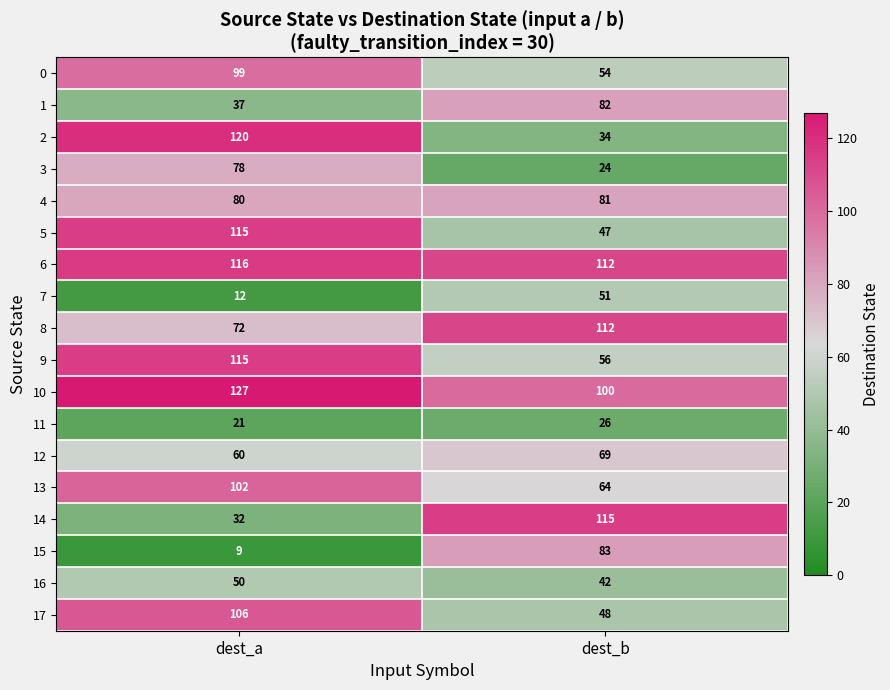

The 0 series shows 40 at dest_a. True or false?

False